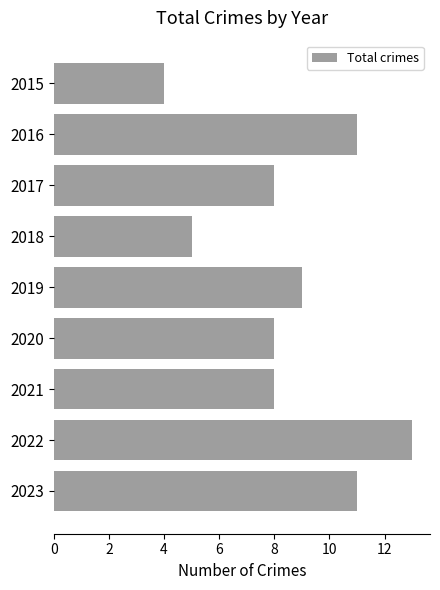

What is the difference between the second highest and second lowest values?

6